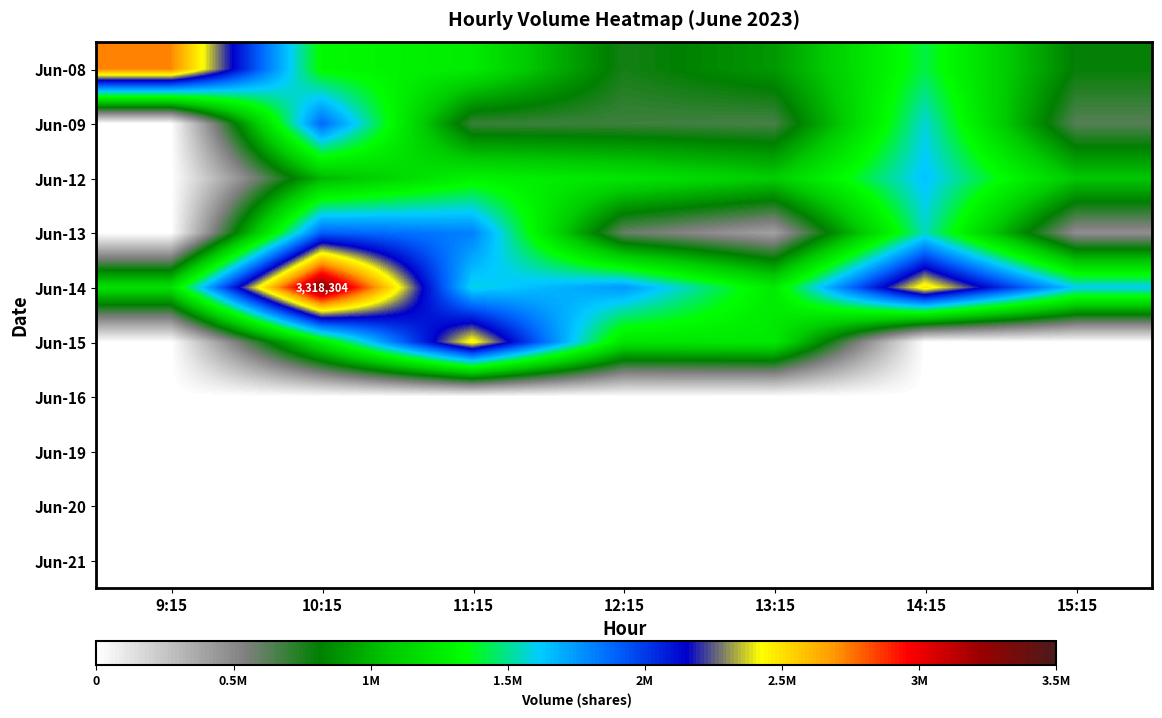

Is the value of Jun-13 at 10:15 greater than the value of Jun-12 at 14:15?

Yes